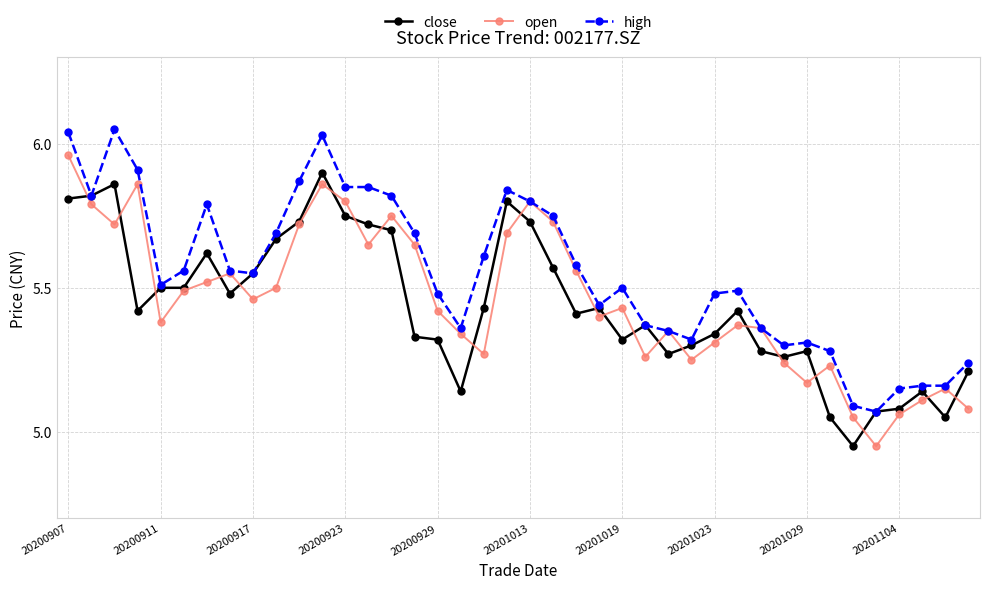

How many lines are shown in the chart?

3